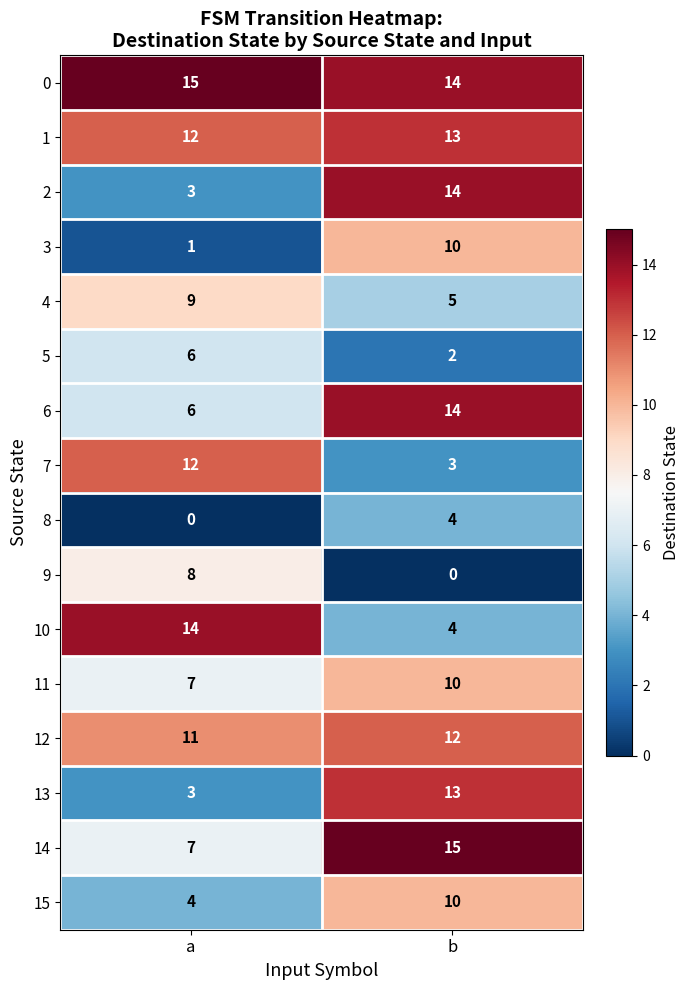

Is it true that 10 equals 5 at a?

False